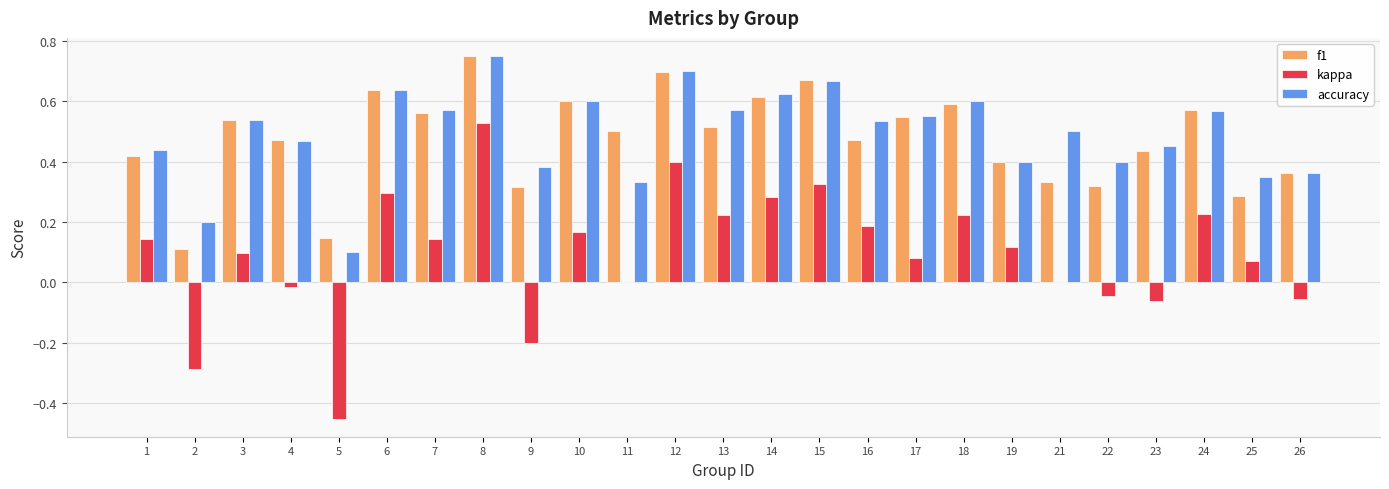

What is the sum of all f1 values?

11.9